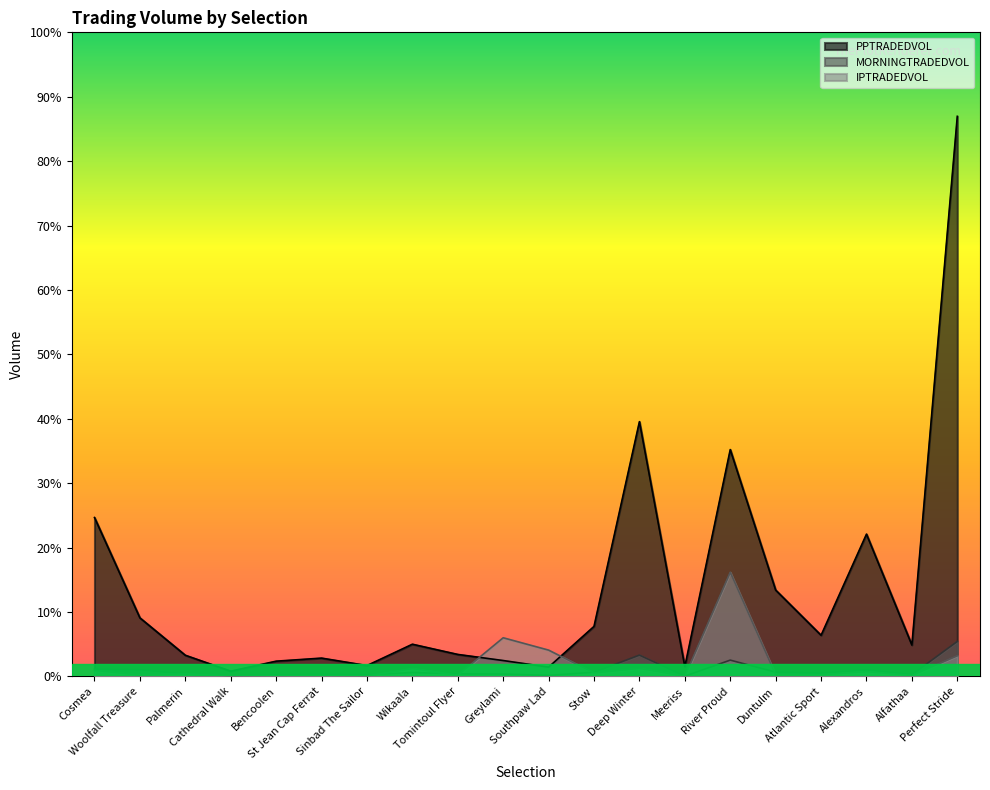

The MORNINGTRADEDVOL series shows 1254.7 at Southpaw Lad. True or false?

True